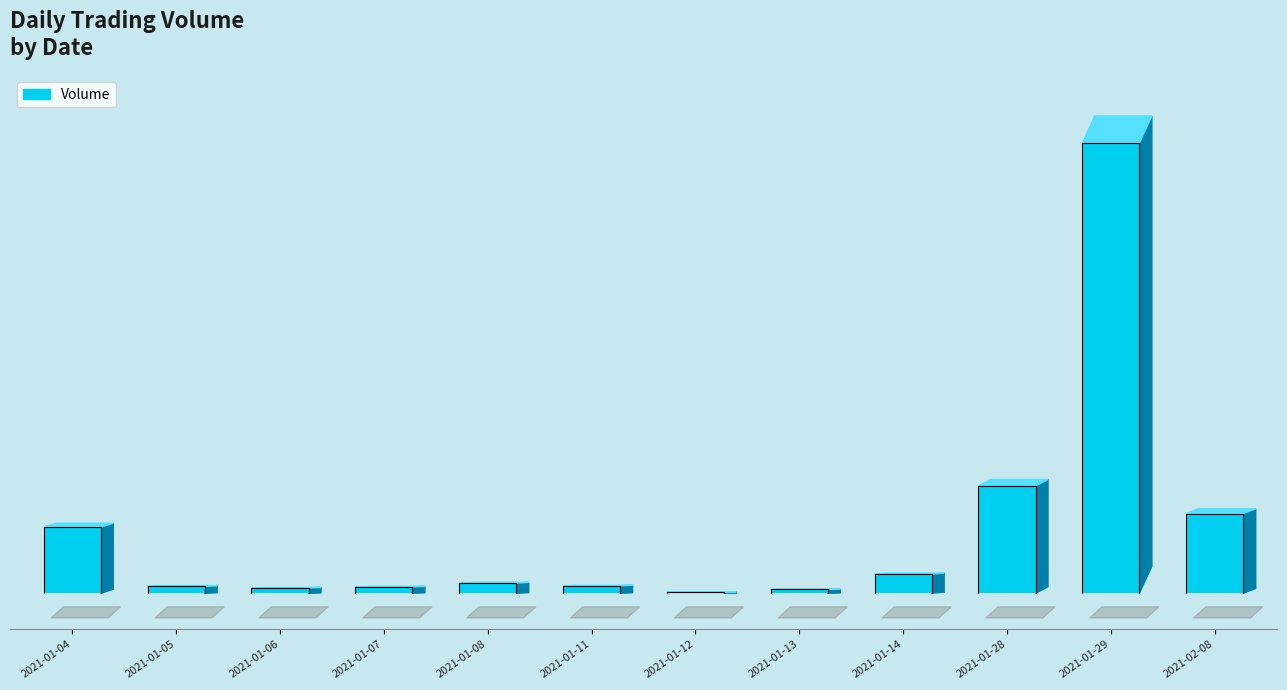

The chart shows a value of 573 at 2021-01-07. True or false?

False